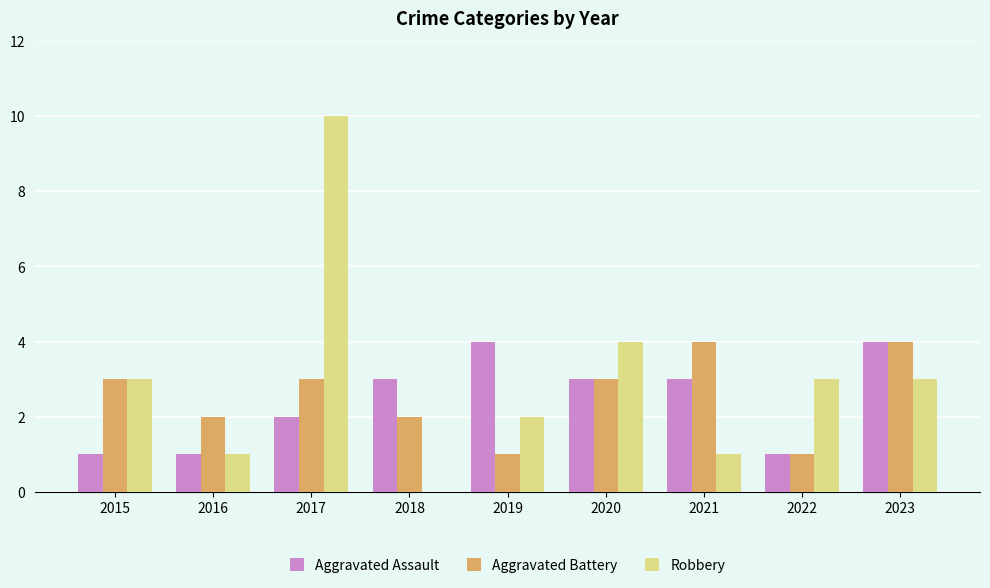

What is the average value of the Aggravated Battery series?

3